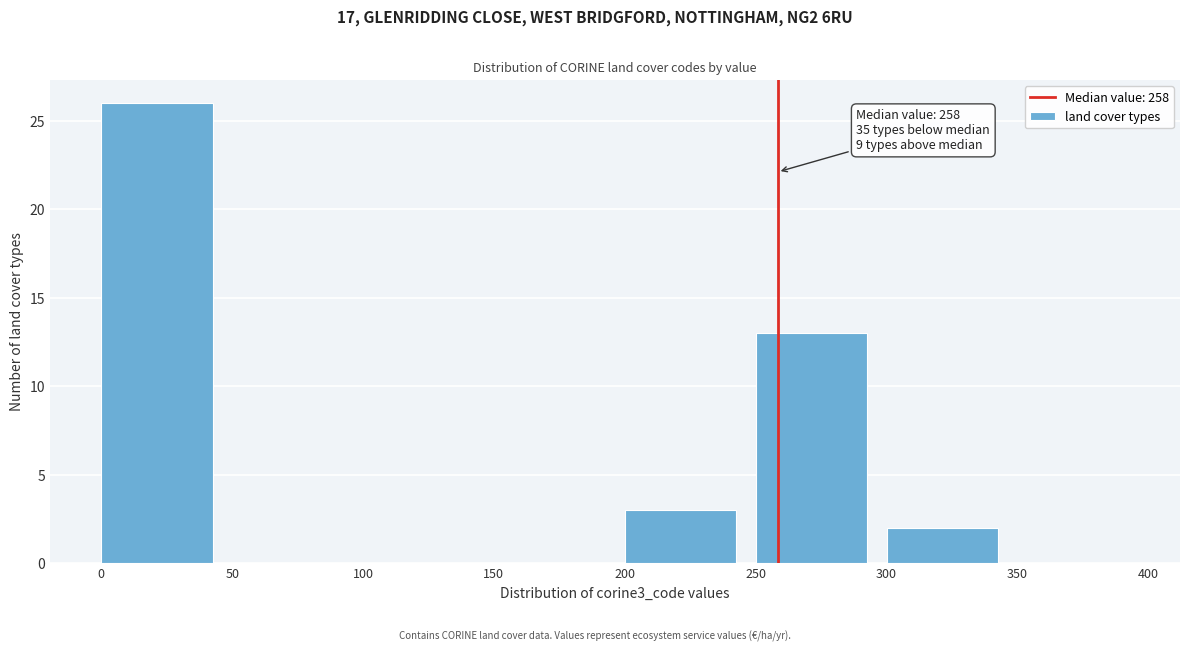

Which range on the x-axis has the tallest bar?

0 to 50